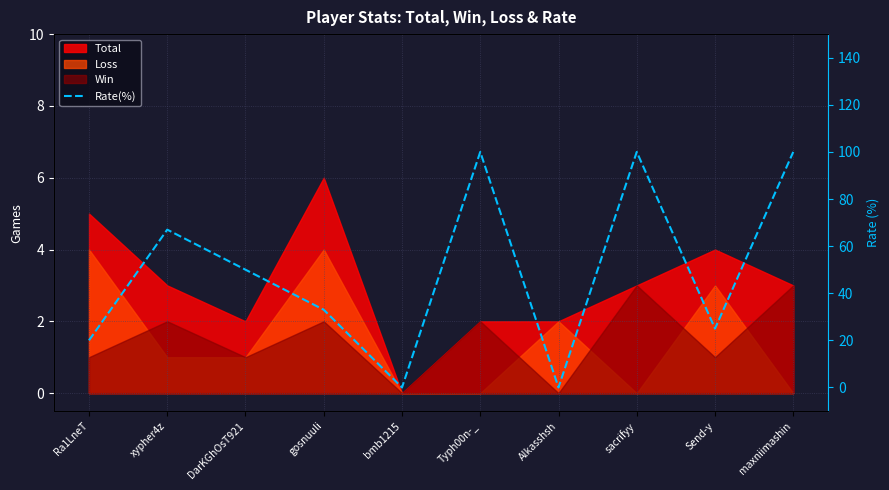

Count the number of values greater than 50.

4